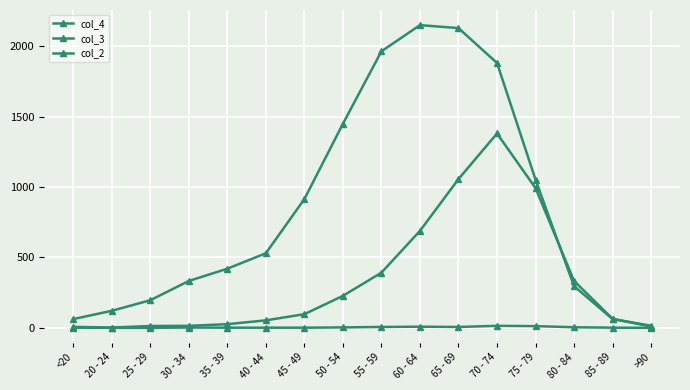

Is this an area chart (filled region under the line)?

No